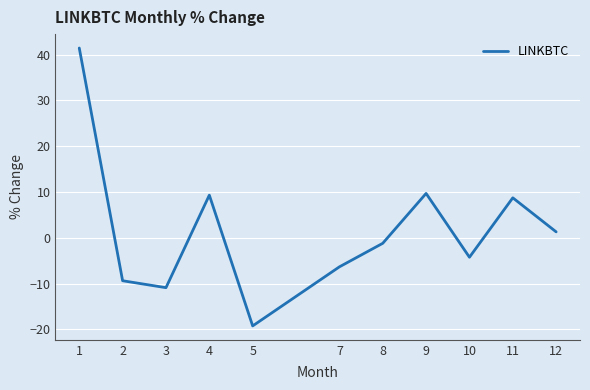

At which category does the chart reach its minimum across all series?

5